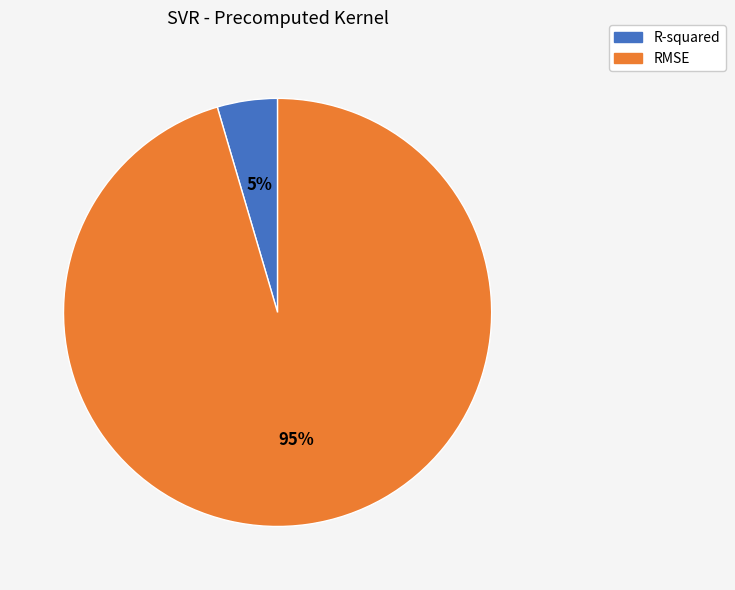

To the nearest percent, what is the average slice percentage?

50%